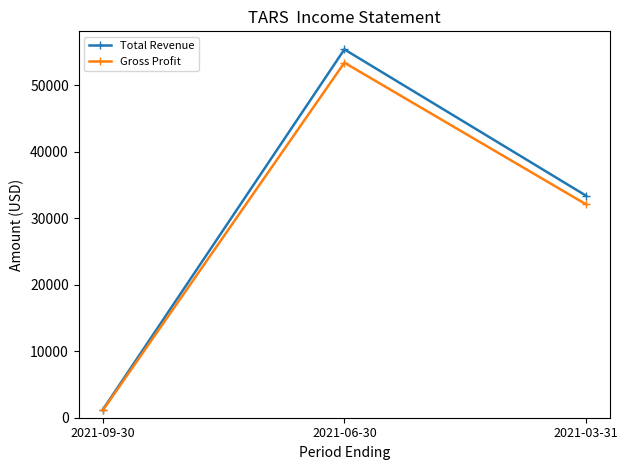

How many data points does each series have?

3